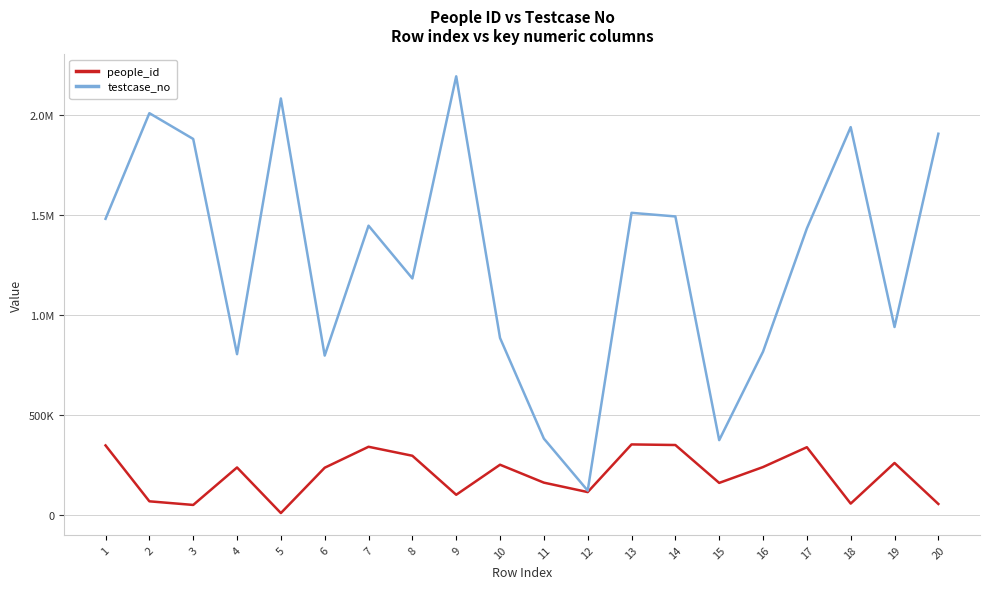

What is the lowest value of the testcase_no series?

120520